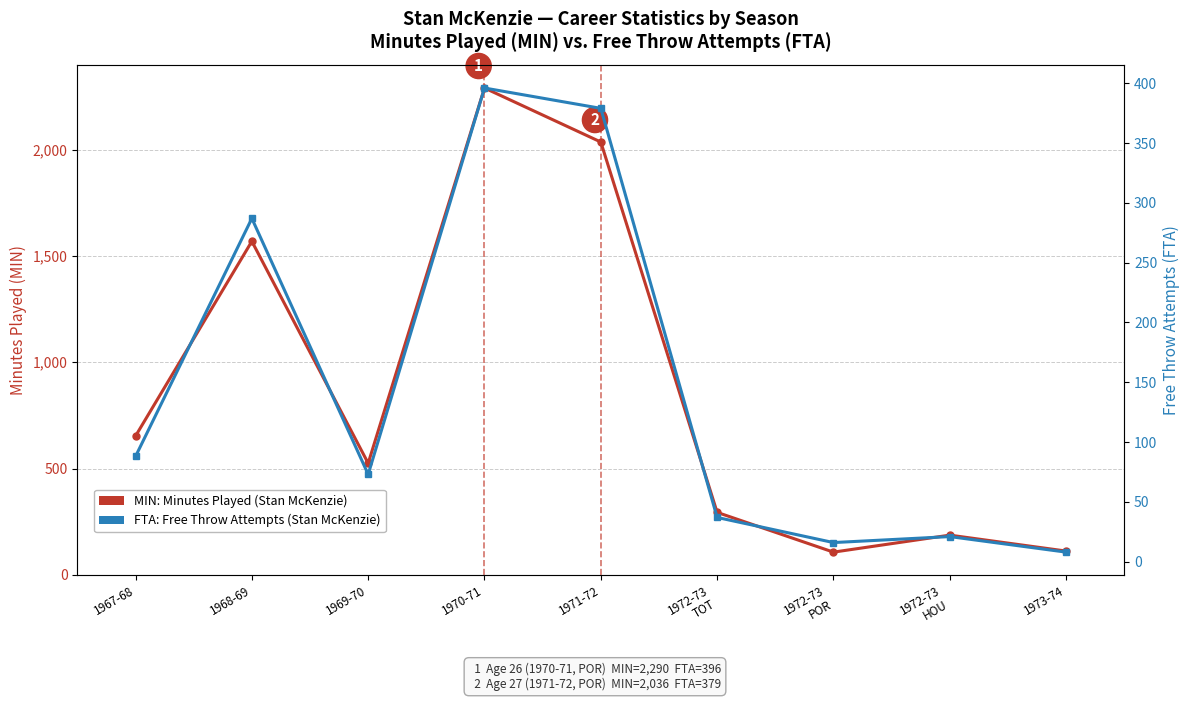

What is the difference between the FTA: Free Throw Attempts values at 1971-72 and 1973-74?

371